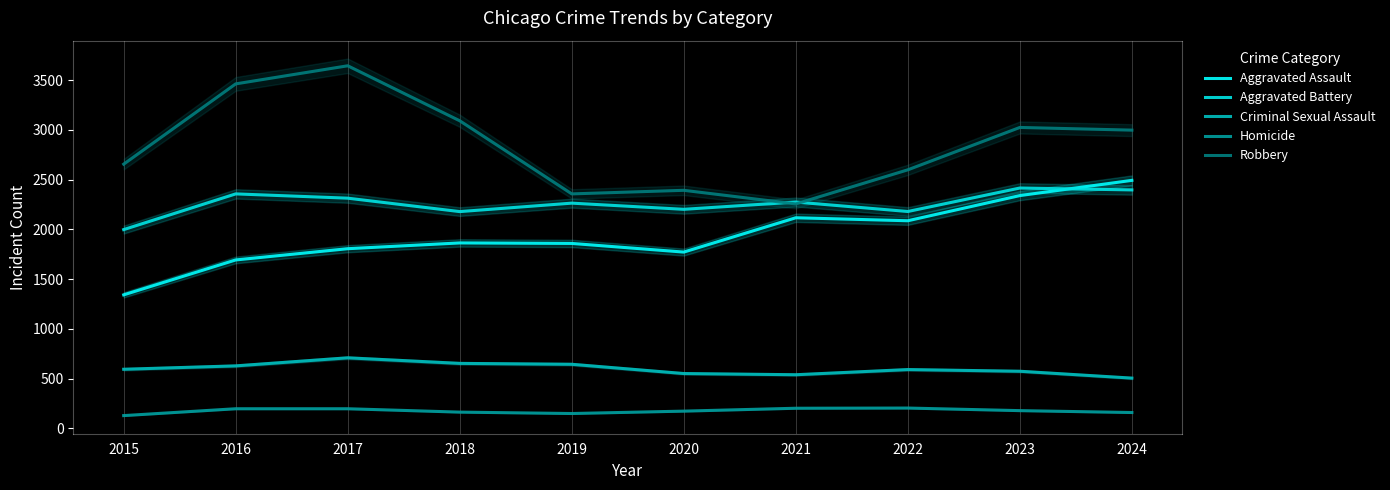

At which label is Aggravated Assault closest to 1916?

2018